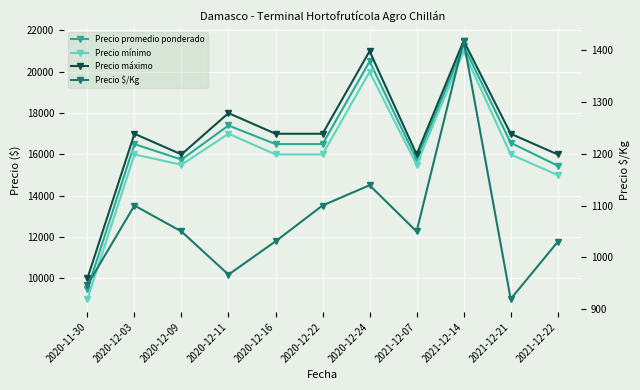

Is the value of Precio mínimo at 2021-12-21 greater than the value of Precio $/Kg at 2021-12-21?

Yes